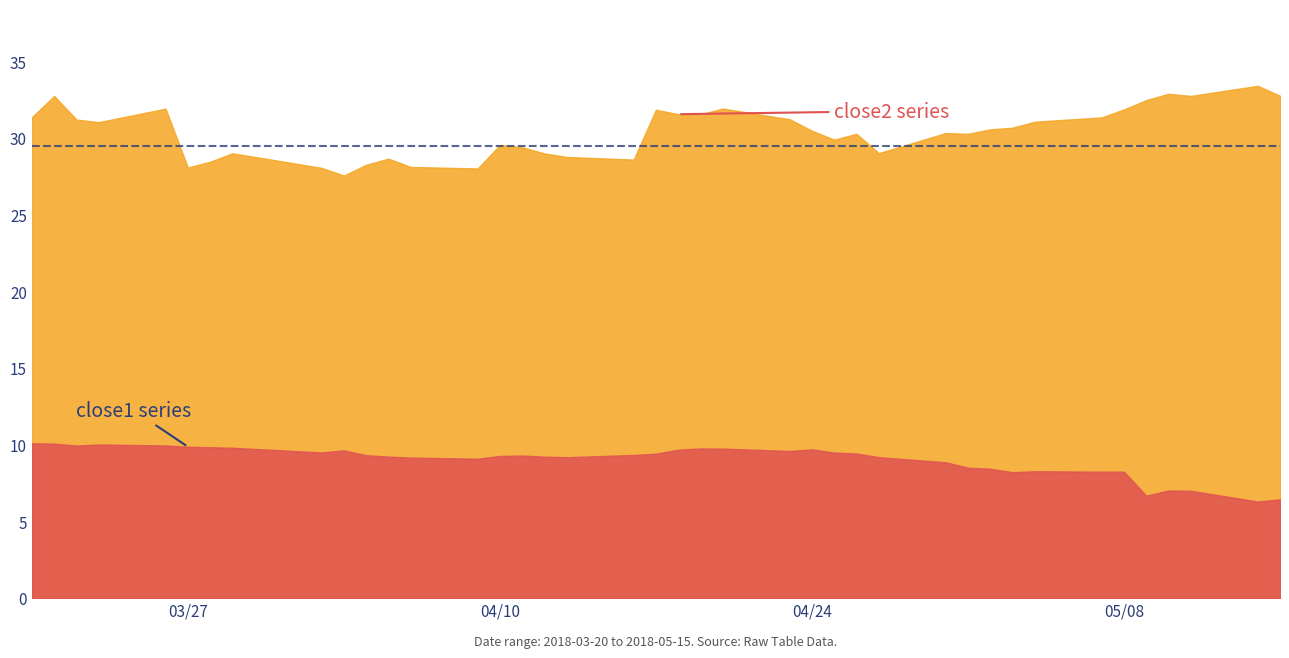

What is the greatest value displayed?

33.4